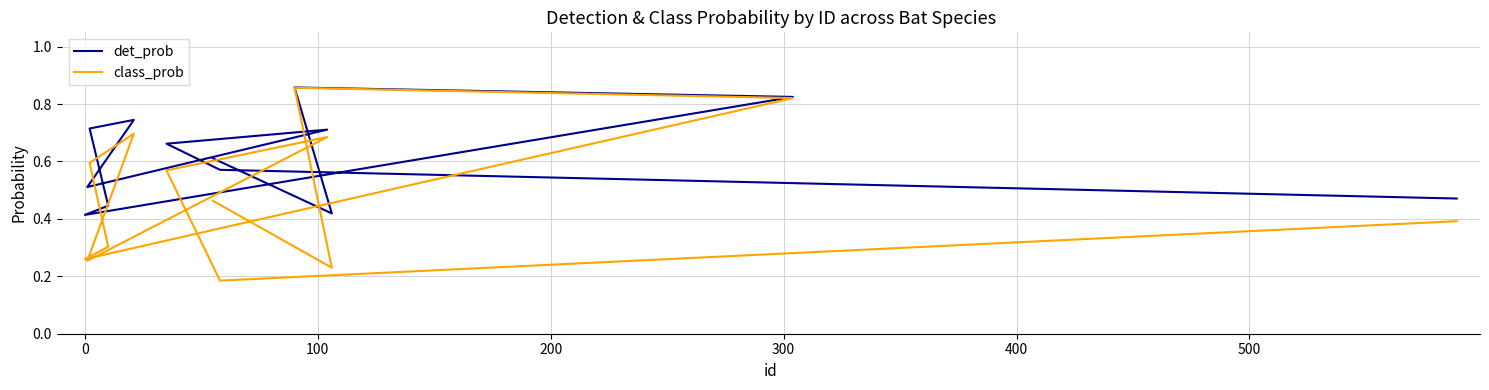

List the series in order of their peak value, lowest first.

class_prob, det_prob